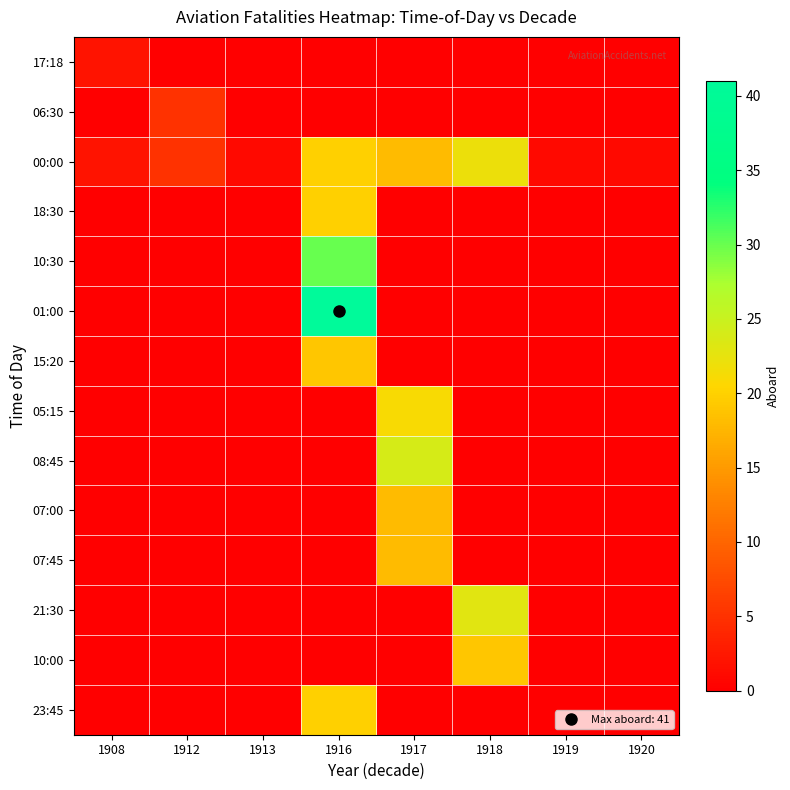

Between 1917 and 1920, which series saw the biggest shift?

08:45